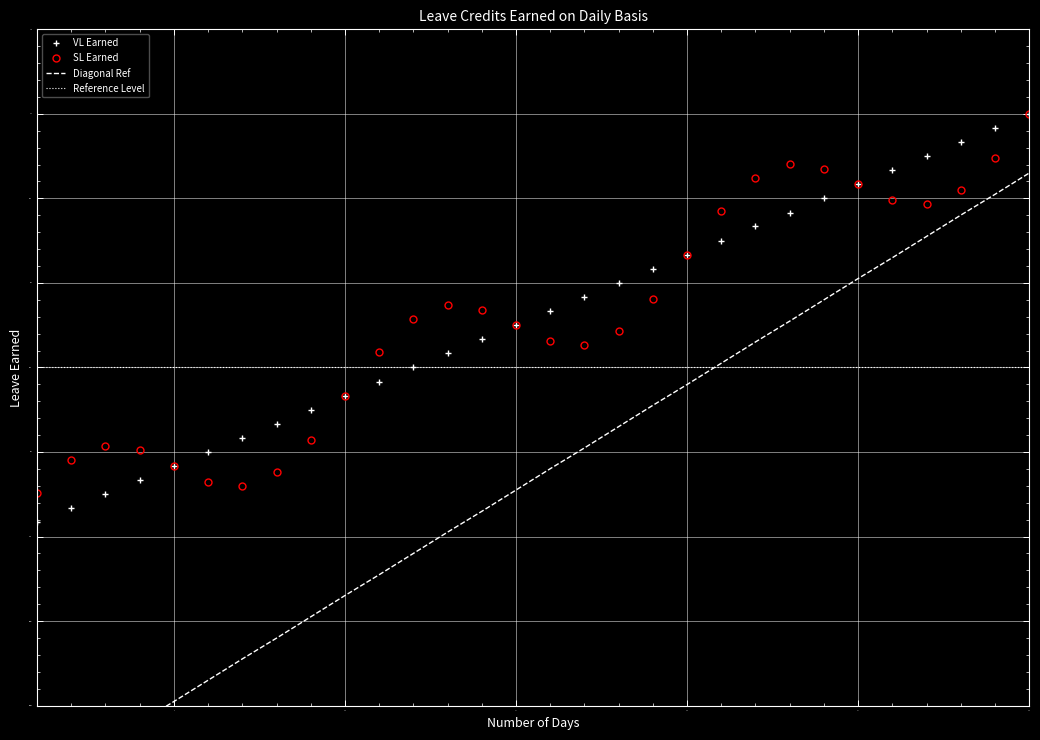

Is it true that SL Earned equals 0.1 at 14?

True